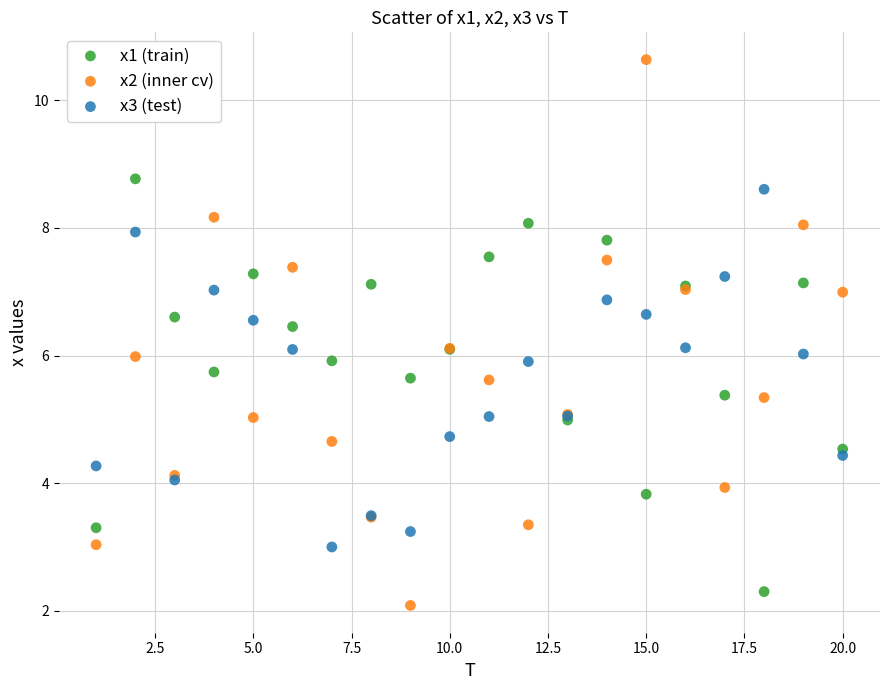

Which series reaches the maximum Y coordinate?

x2 (inner cv)